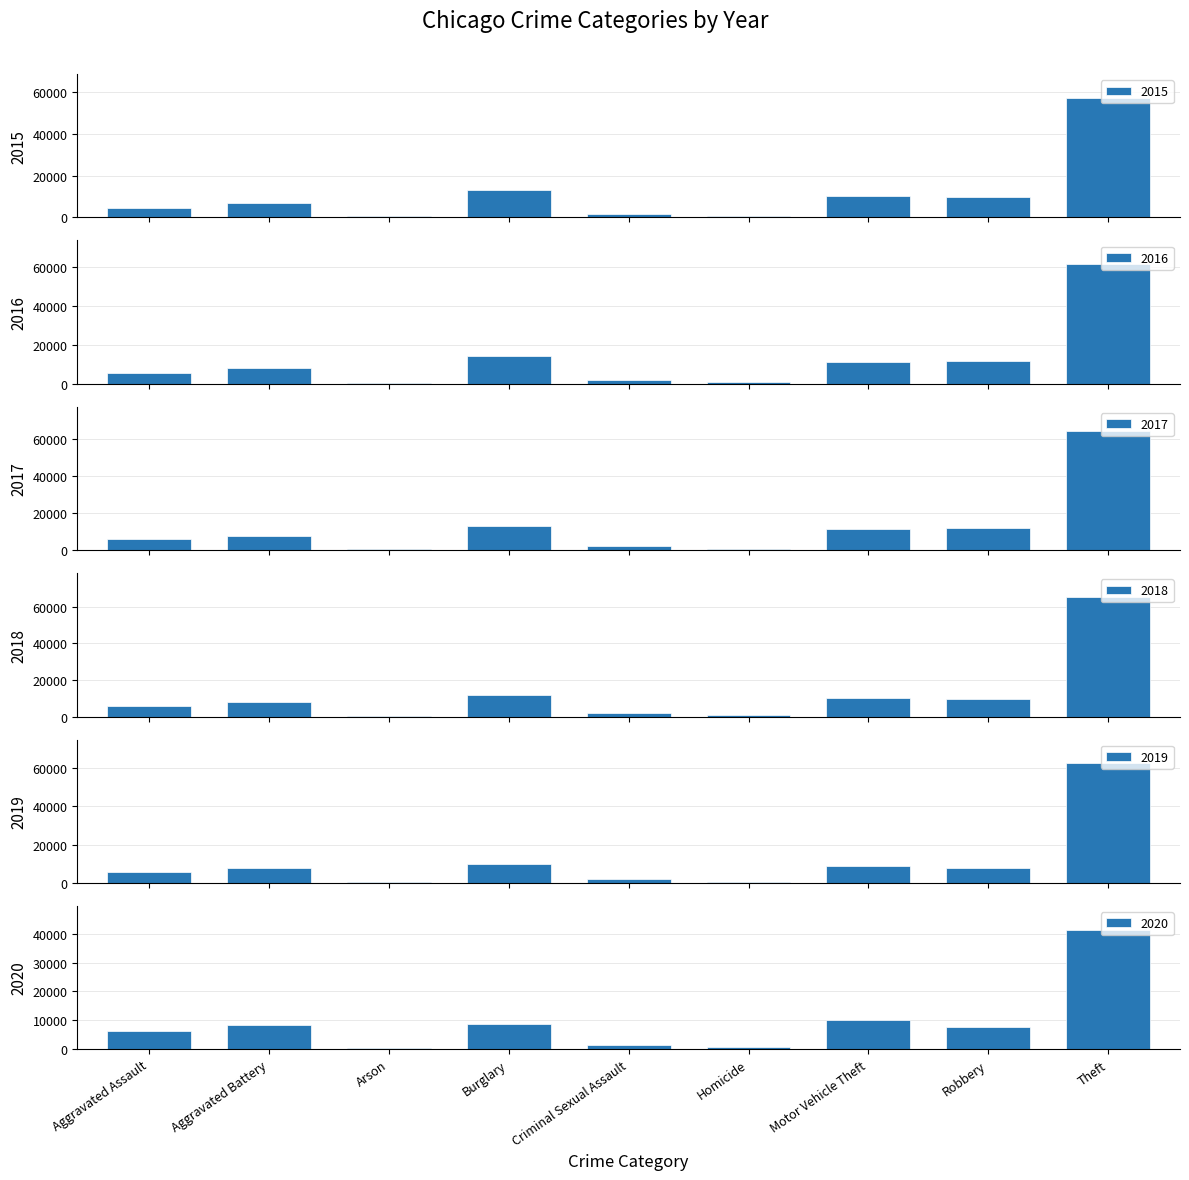

What is the average value of the 2018 series?

12603